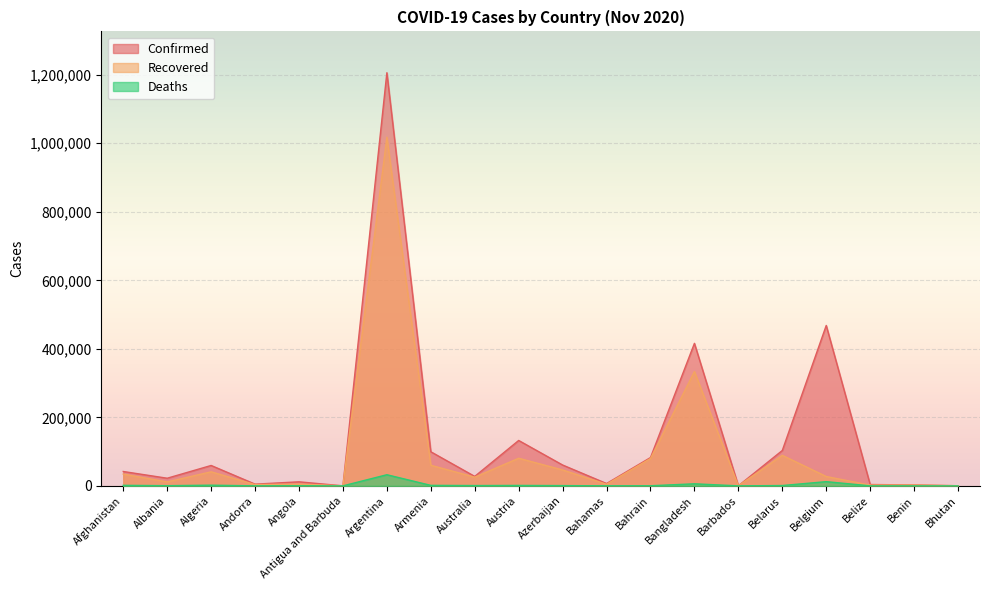

Between Belgium and Belize, which series saw the biggest shift?

Confirmed